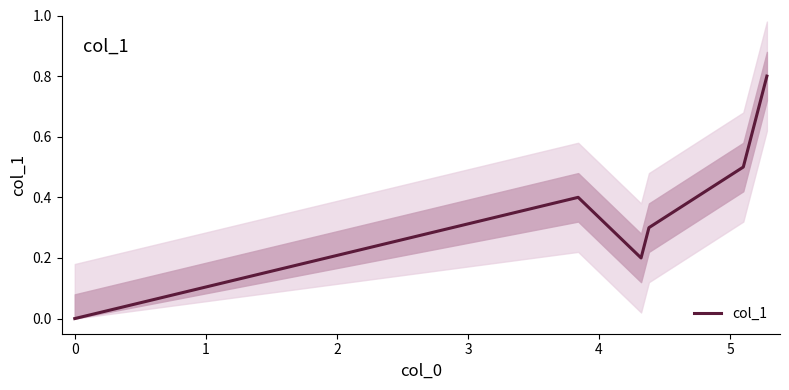

Which has a higher value, 3 or −1?

3